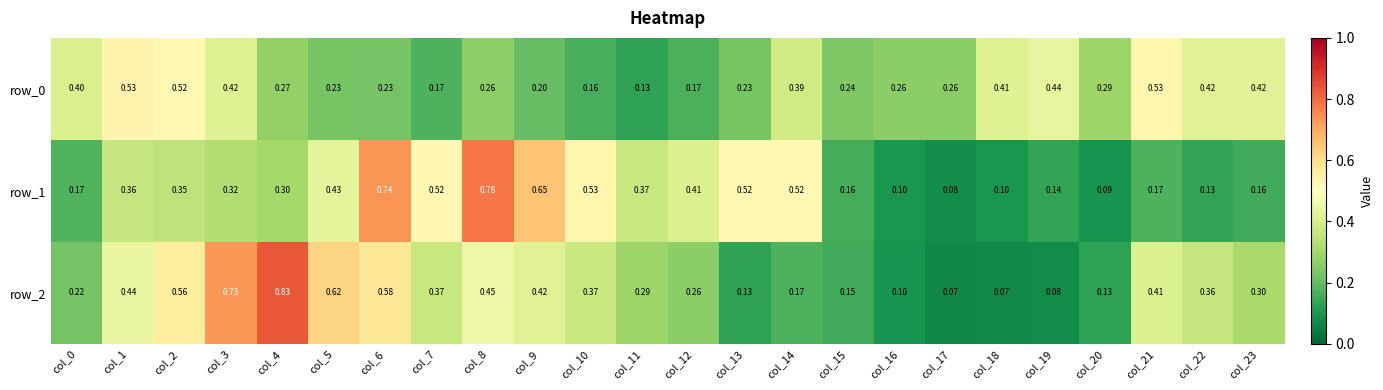

Rank the series at col_15 from highest to lowest value.

row_0, row_1, row_2